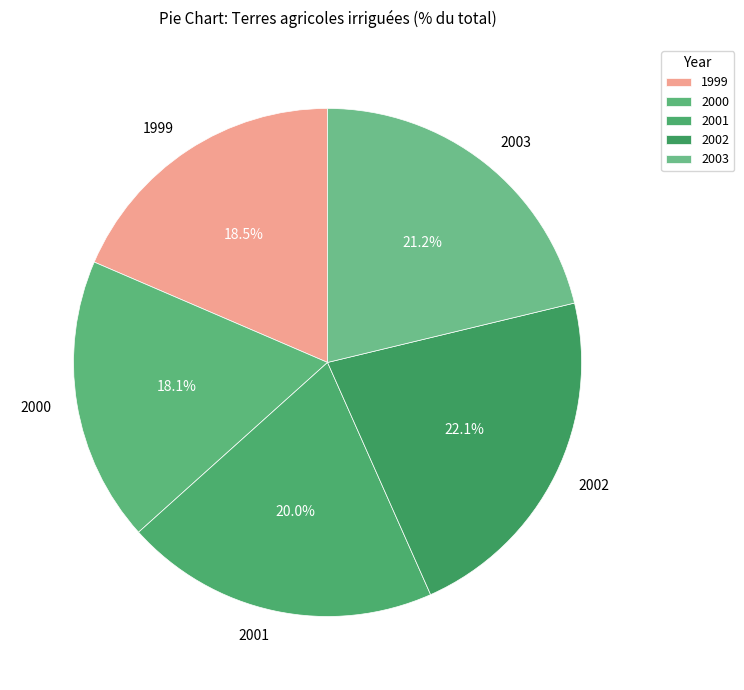

To the nearest percent, what is the combined percentage of 2001 and 2002?

42%